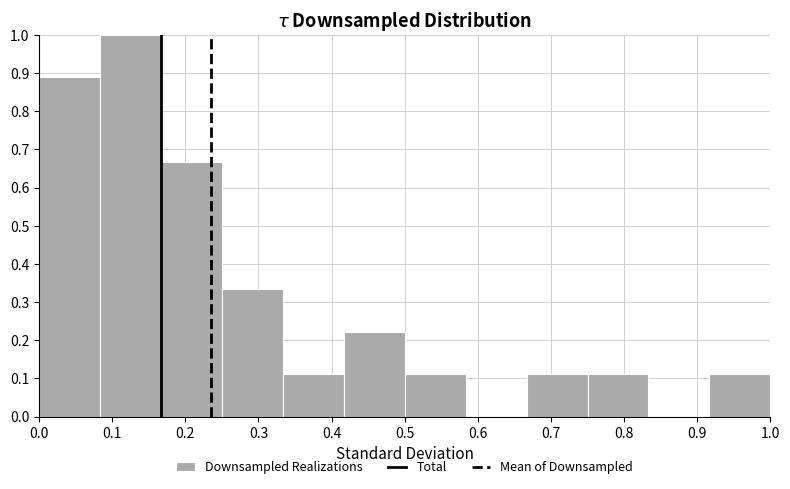

Which range on the x-axis has the tallest bar?

0.08 to 0.17